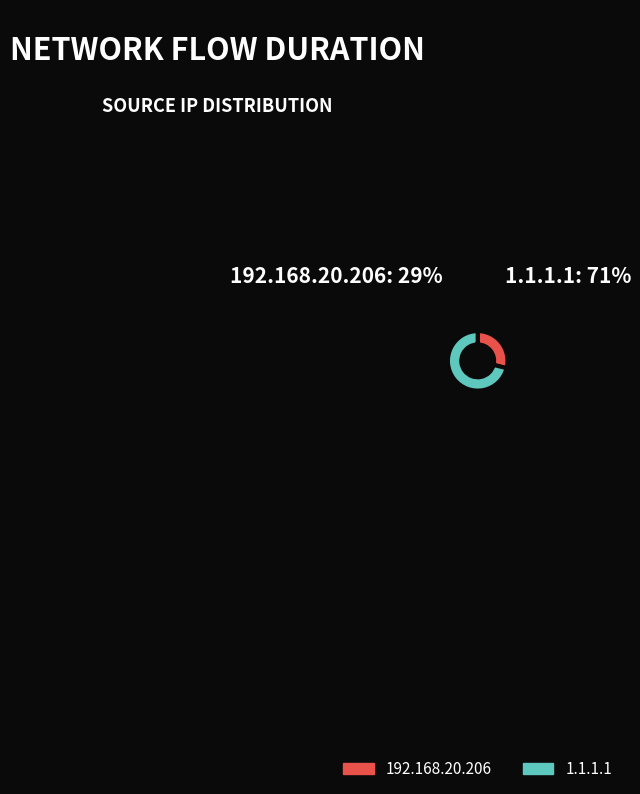

Combined, do 192.168.20.206 and 1.1.1.1 account for over 50%?

Yes